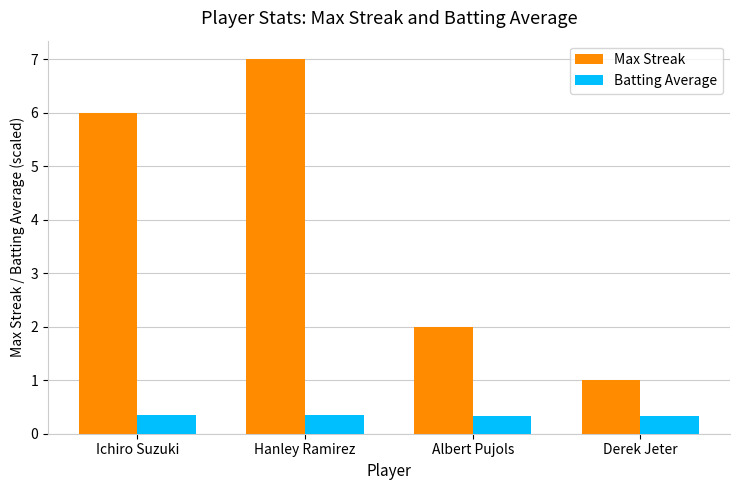

How many bars are there in total?

8